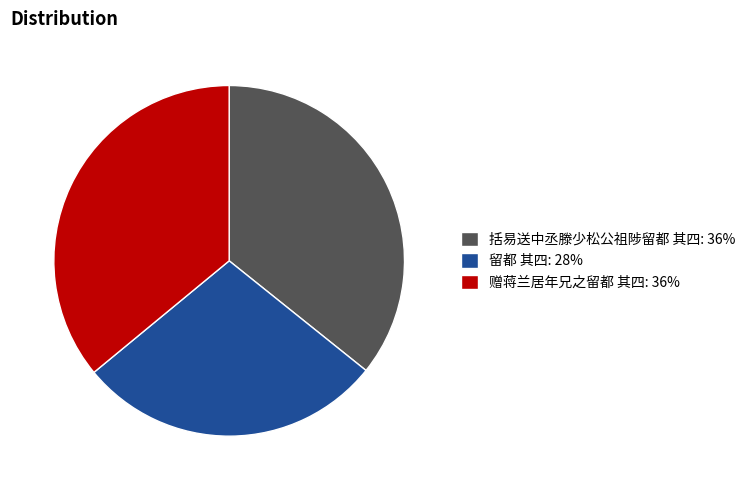

Does any single category account for the majority?

No